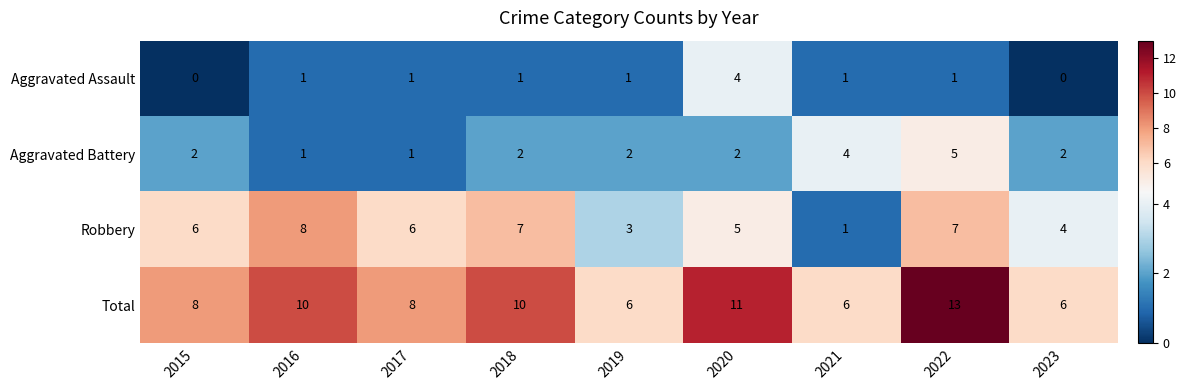

Where is Robbery nearest to the value 4?

2023